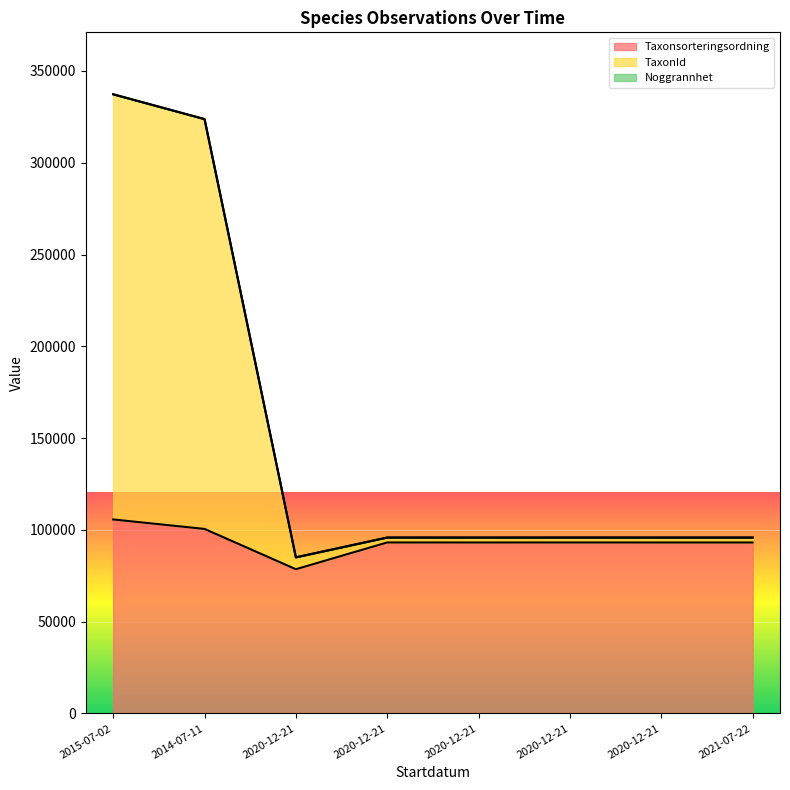

The Taxonsorteringsordning series shows 139665 at 2020-12-21. True or false?

False